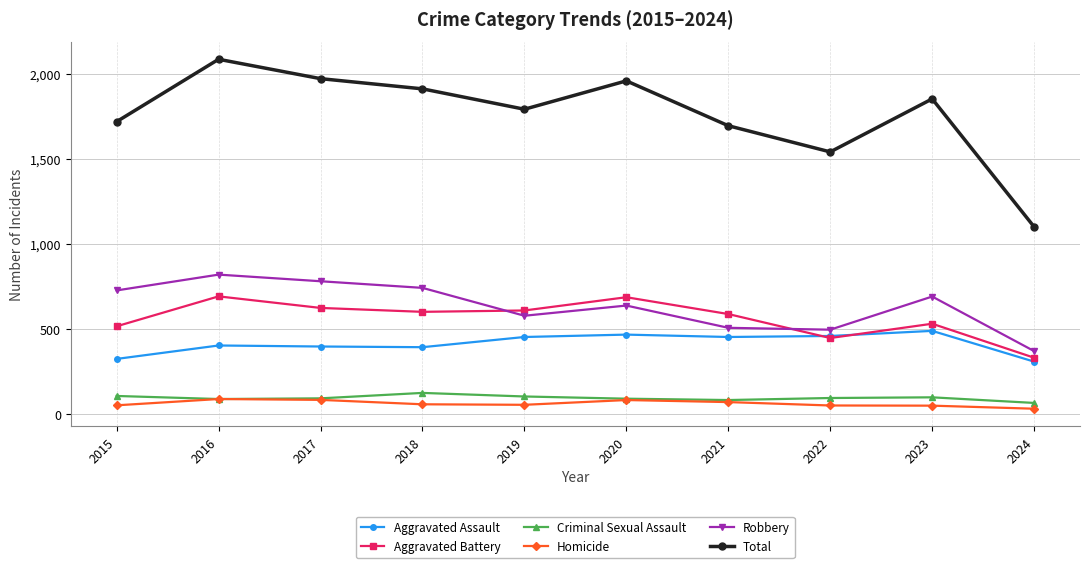

True or false: Homicide has more than 0 interior local peaks.

True